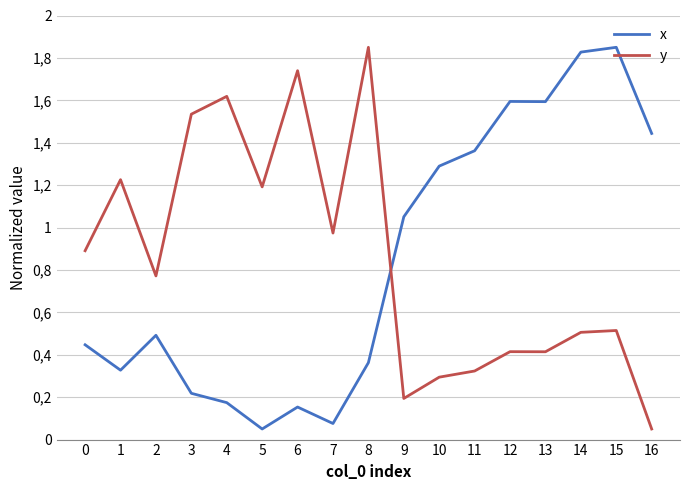

Between 11 and 15, which series saw the biggest shift?

x